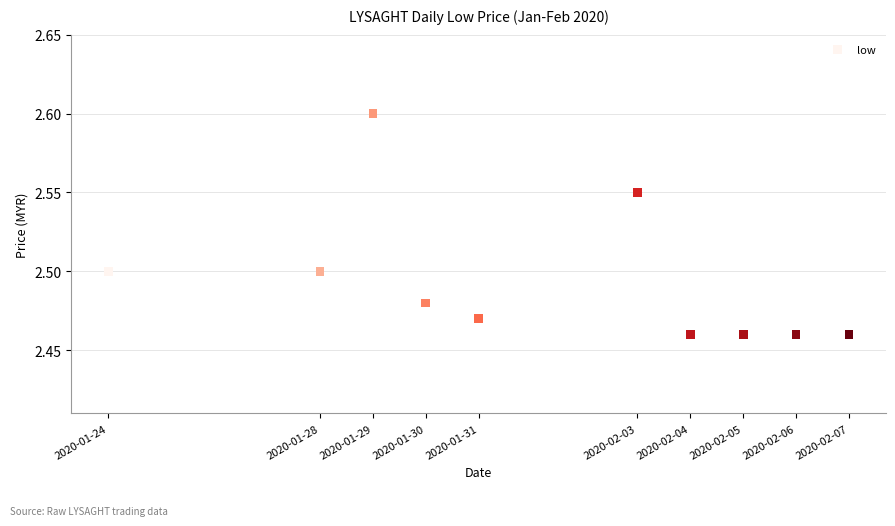

What is the average X value?

1580532480.0